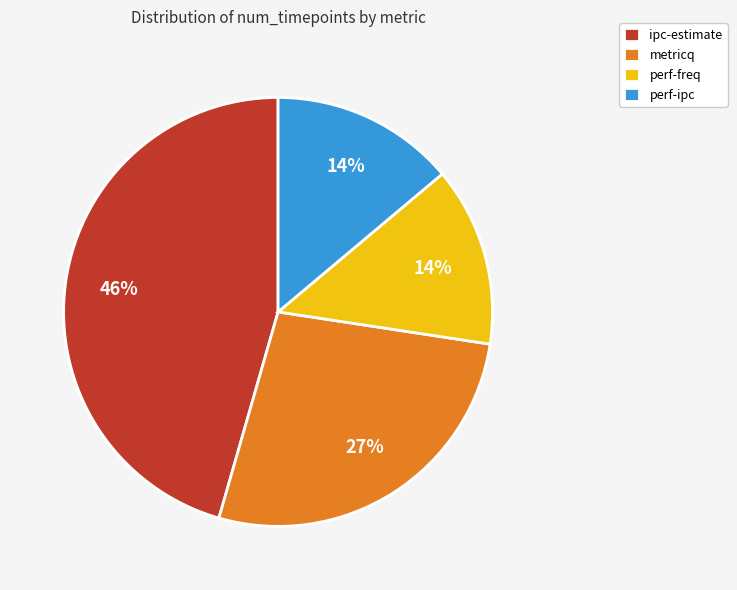

Is ipc-estimate the majority of the pie?

No